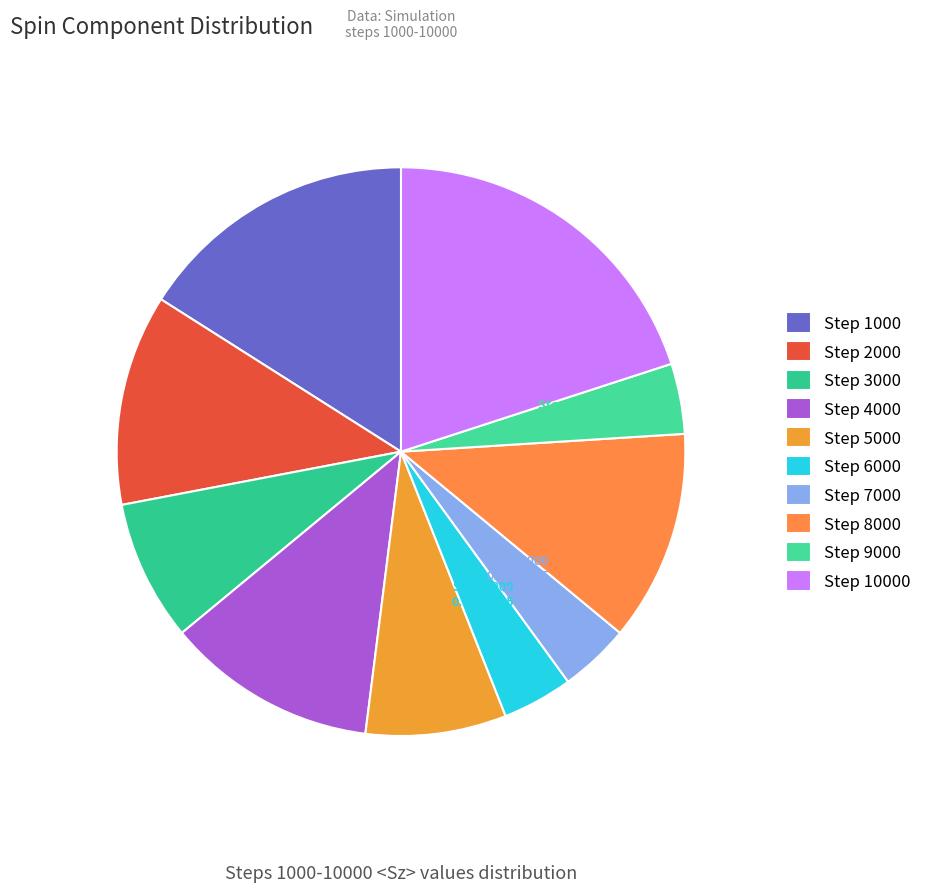

How many slices are in this pie chart?

10